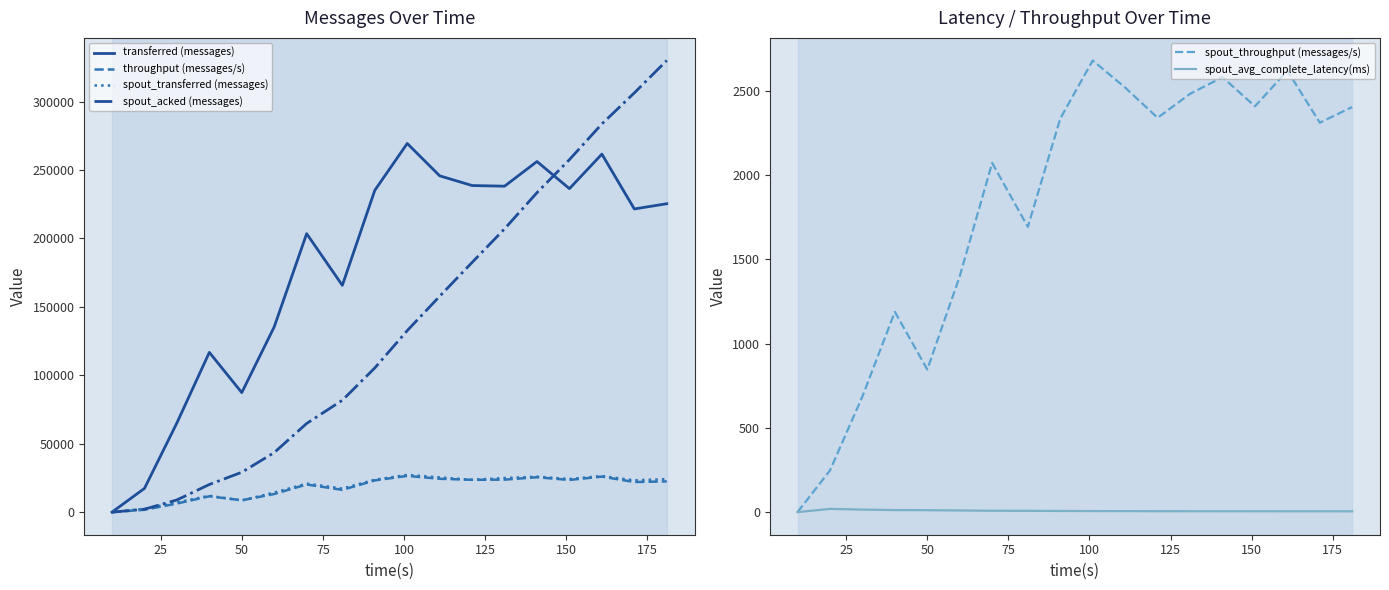

What are all the series names shown in the legend?

transferred (messages), throughput (messages/s), spout_transferred (messages), spout_acked (messages), spout_throughput (messages/s), spout_avg_complete_latency(ms)